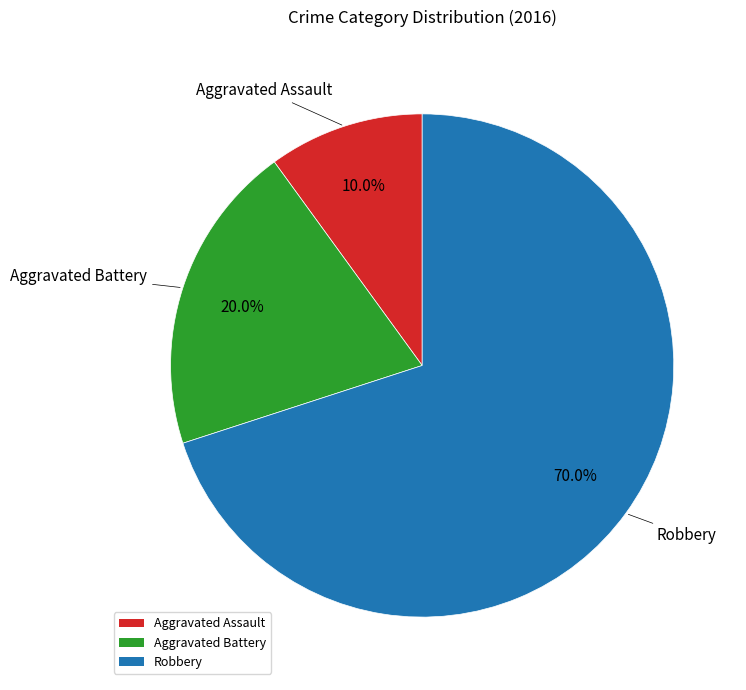

To the nearest percent, what portion does Robbery represent?

70%